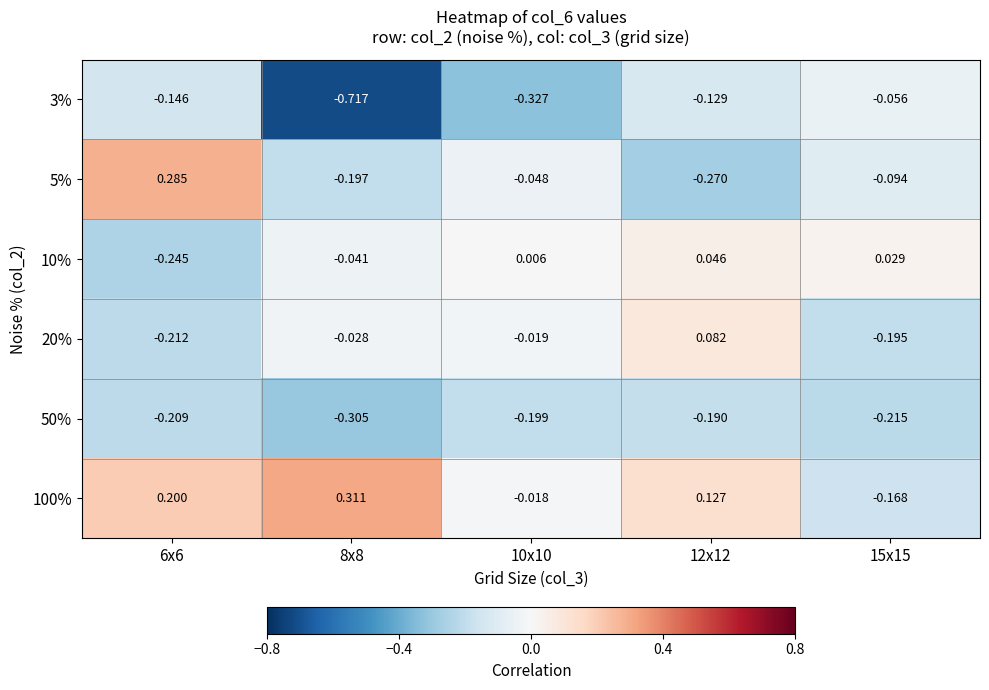

Which series has the widest spread of values?

3%